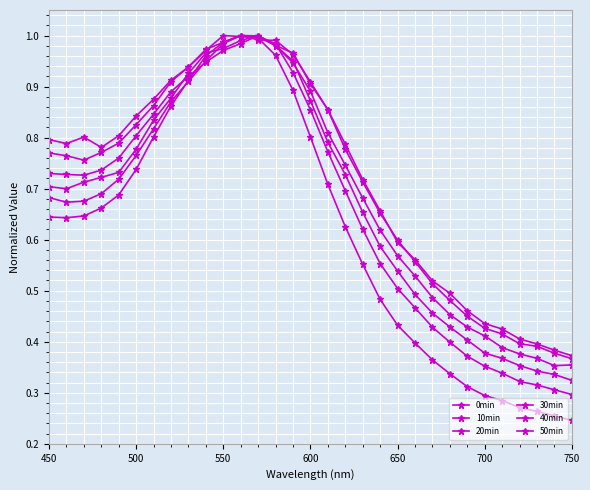

How many categories are shown in the chart?

31